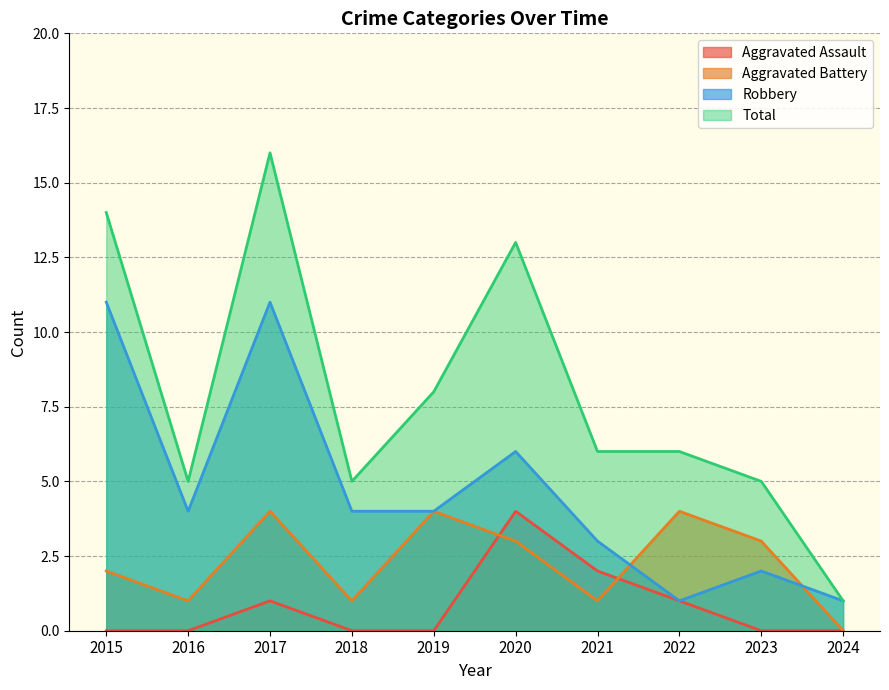

What is the maximum value shown in the chart?

16